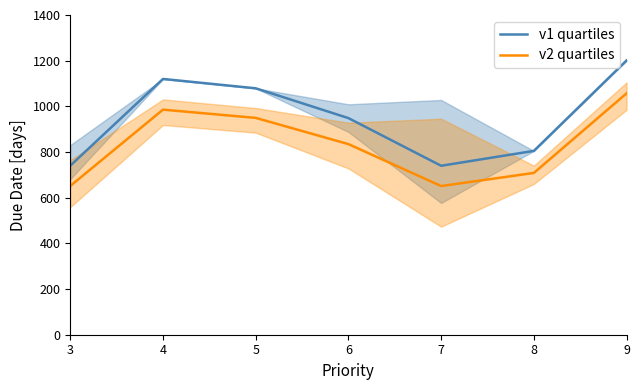

What is the difference between the v1 quartiles values at 3 and 7?

0.4